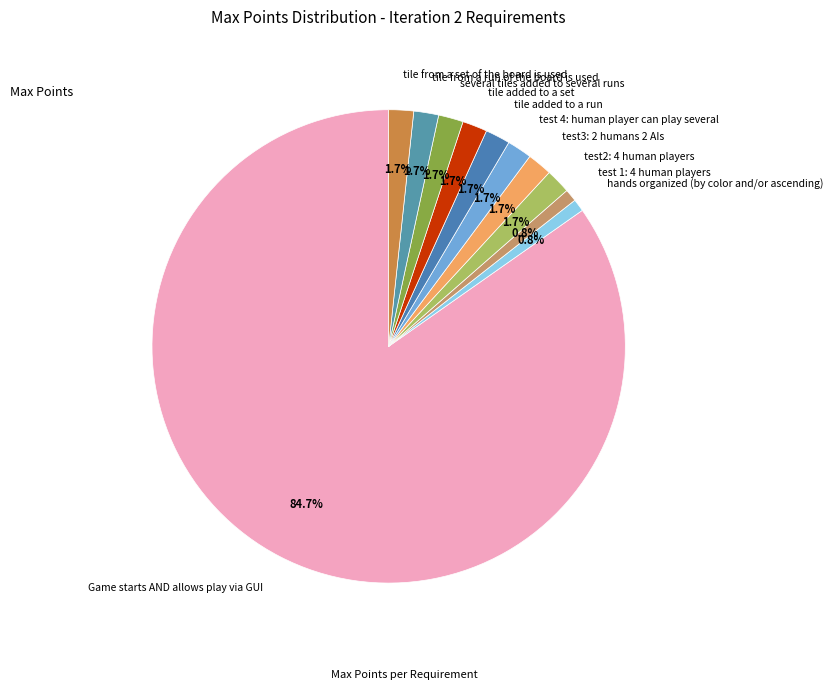

To the nearest percent, what percentage of the pie is tile from a set of the board is used?

2%